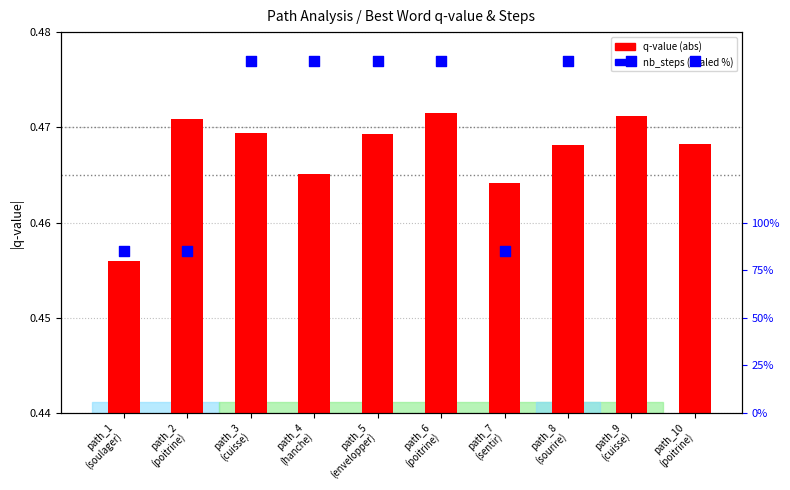

What are all the series names shown in the legend?

q-value (abs), nb_steps (scaled)